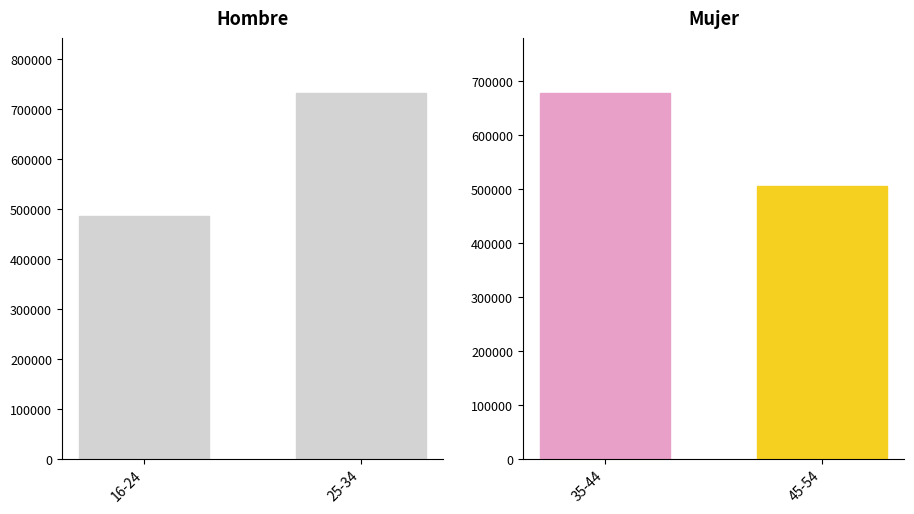

How many categories are shown in the chart?

2